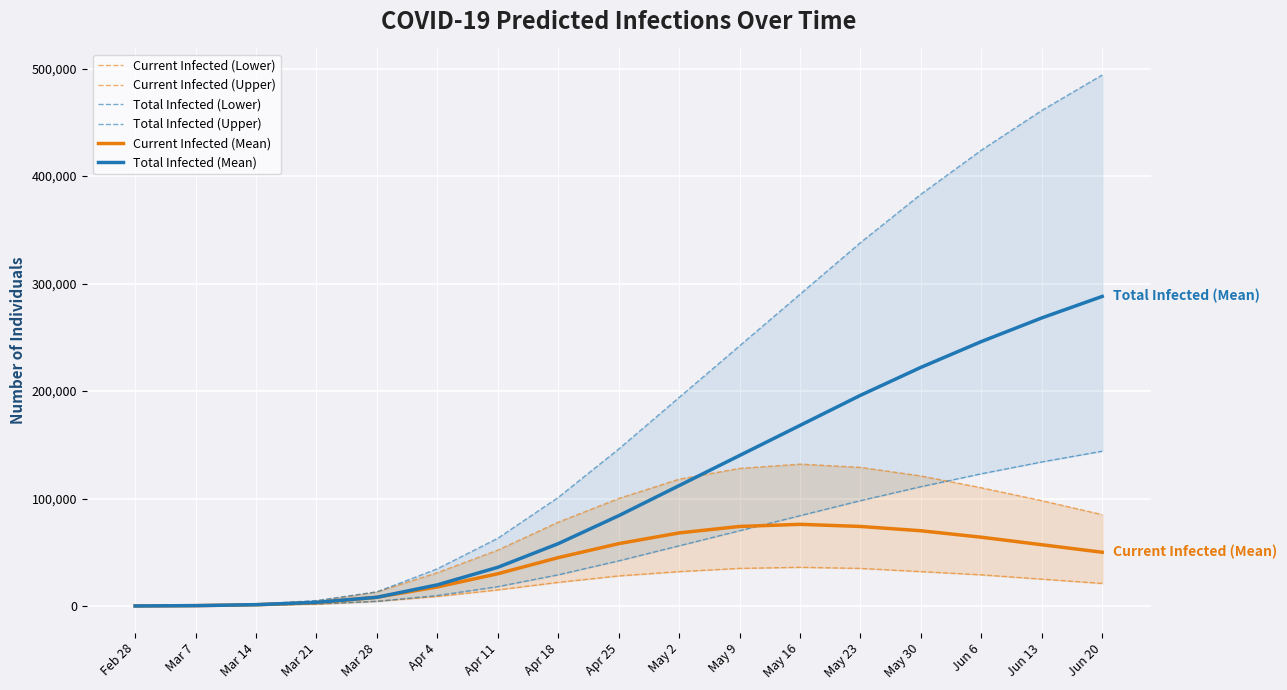

True or false: Current Infected (Lower) has more than 0 interior local peaks.

True